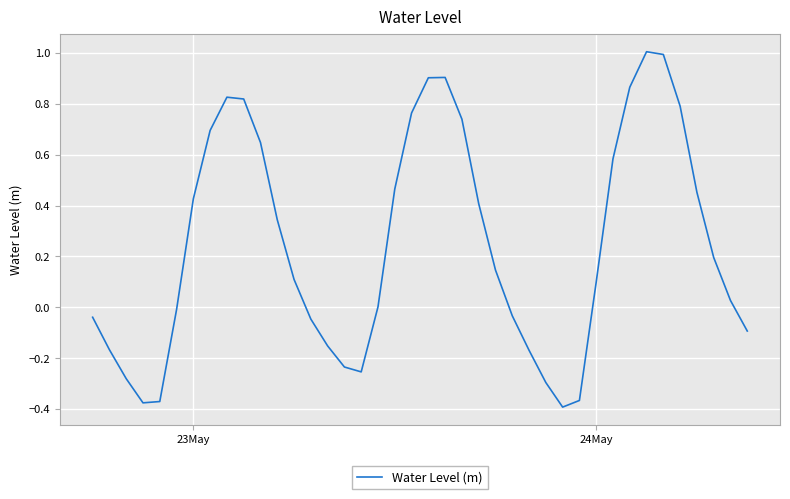

What is the difference between the second highest and second lowest values?

1.4